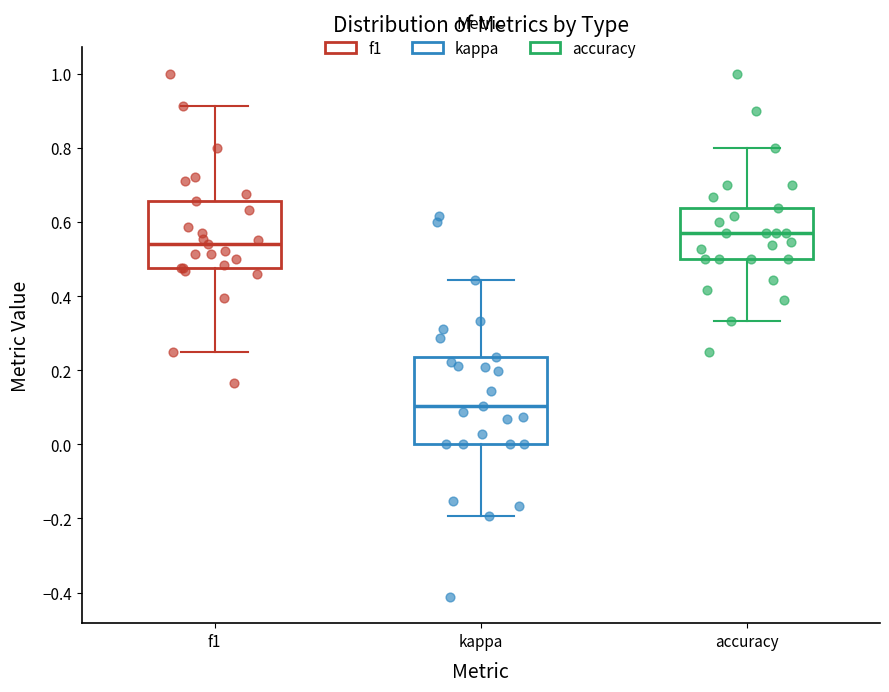

Which box's median line is the highest?

accuracy